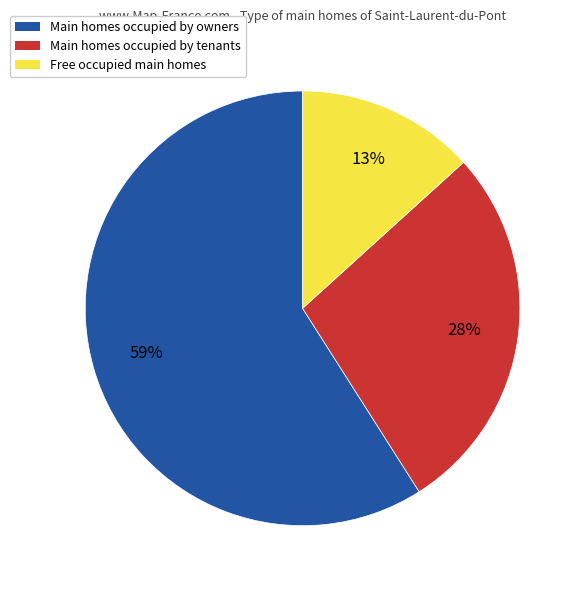

How many segments does this pie chart have?

3